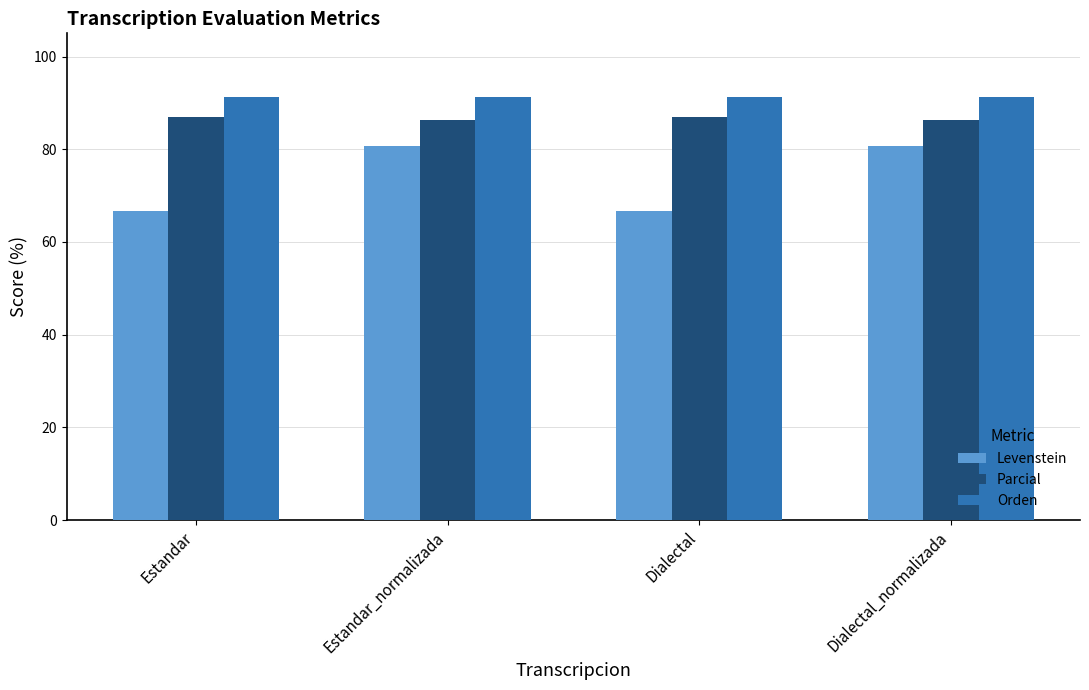

What is the lowest value of the Orden series?

91.3